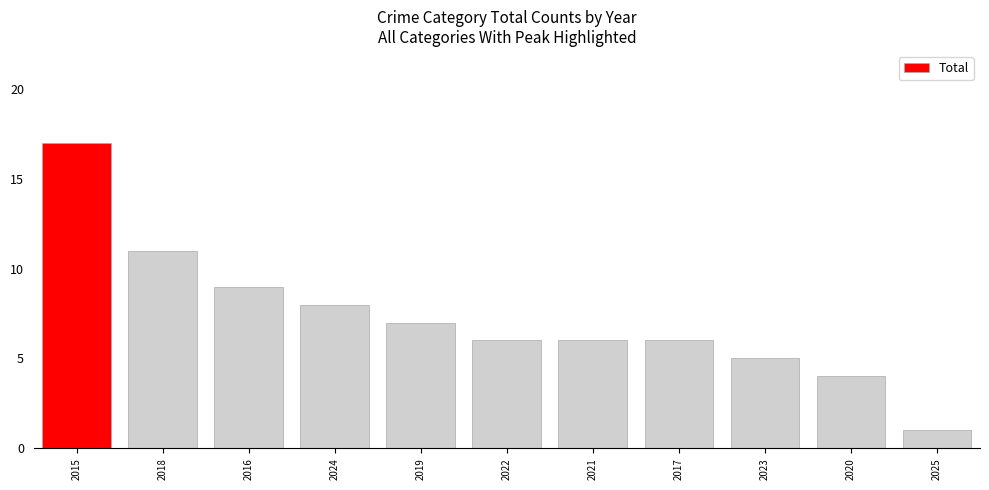

At which category does the chart reach its minimum across all series?

2025